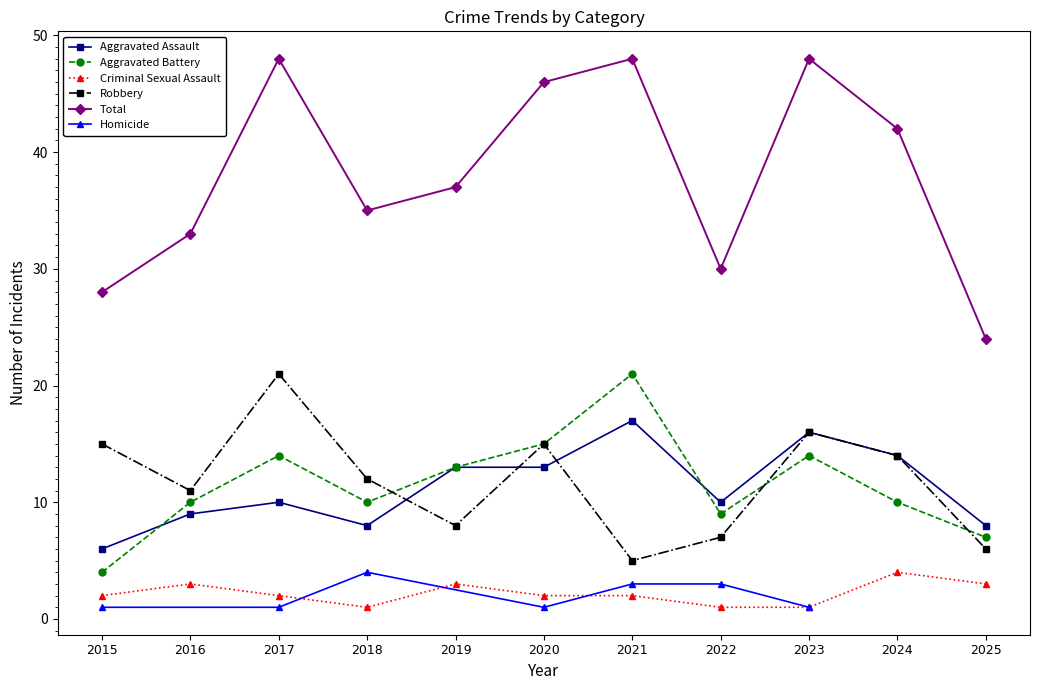

What is the sum of all Criminal Sexual Assault values?

24